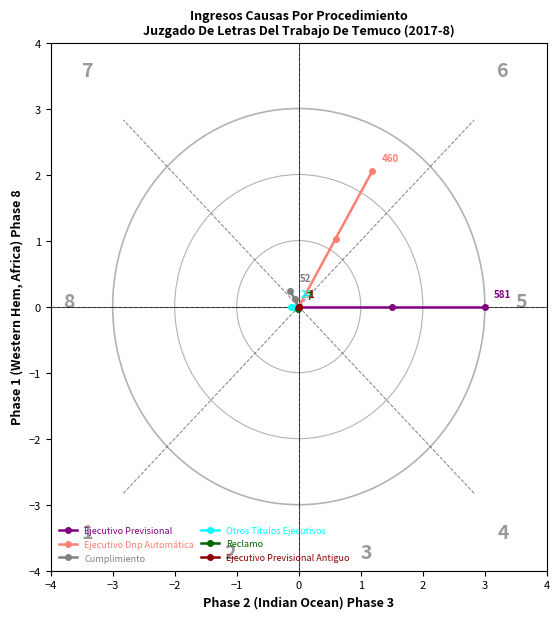

The value of Cumplimiento at −3 is 0.0. True or false?

False